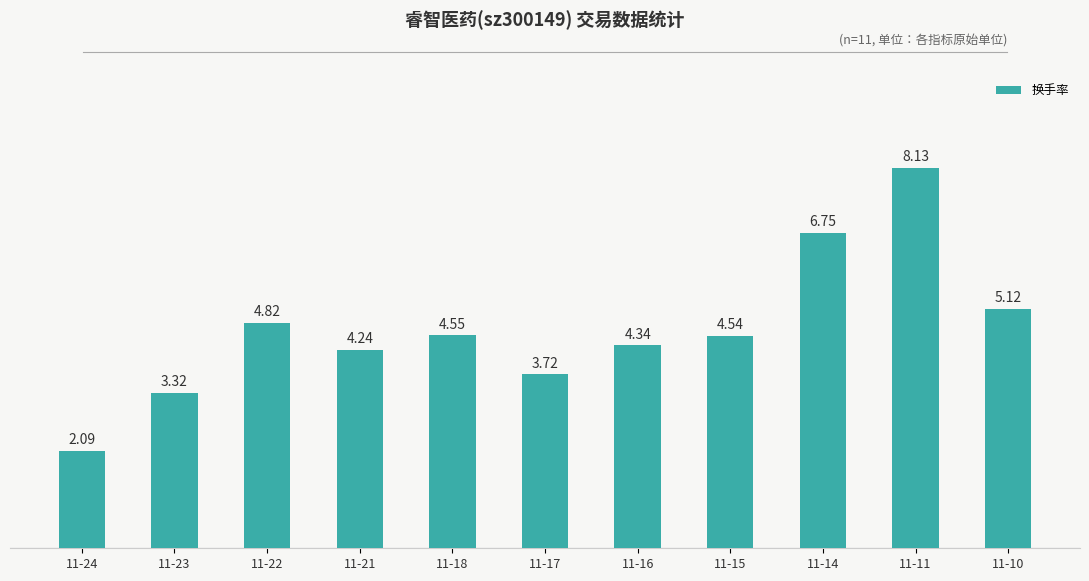

Rank the categories by value from highest to lowest.

11-11, 11-14, 11-10, 11-22, 11-18, 11-15, 11-16, 11-21, 11-17, 11-23, 11-24